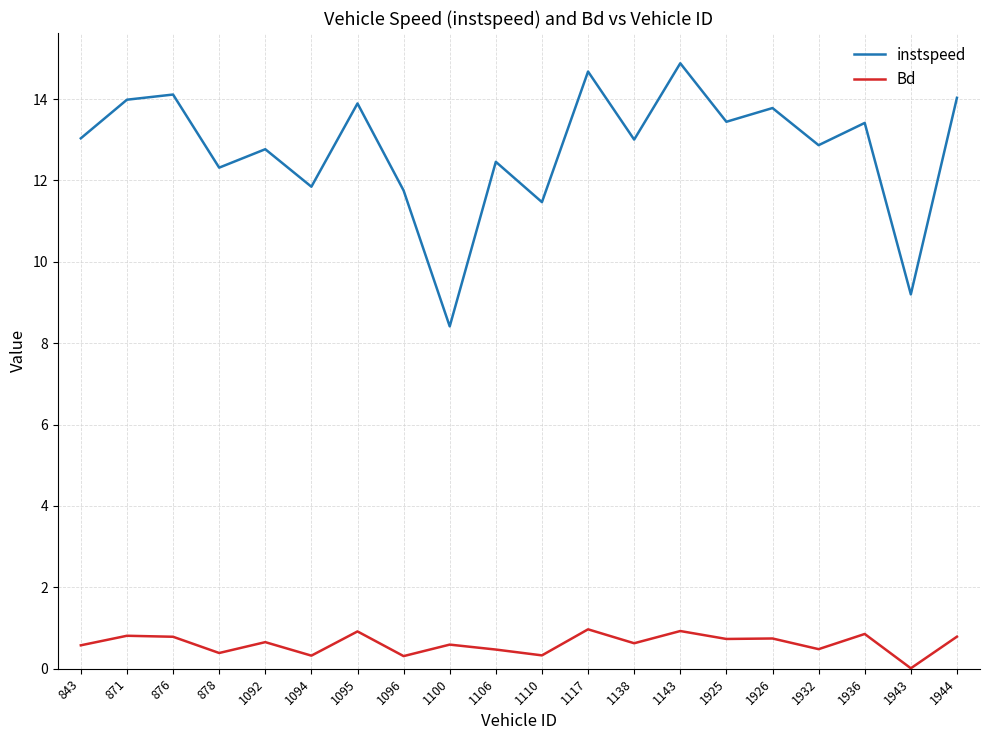

What is the maximum value for instspeed?

14.9